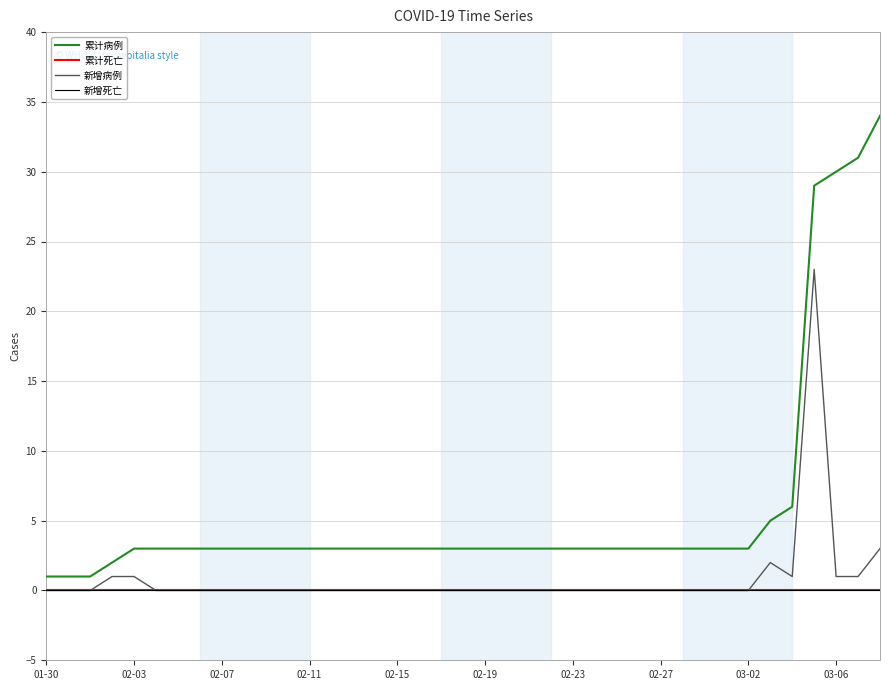

What is the maximum value shown in the chart?

34